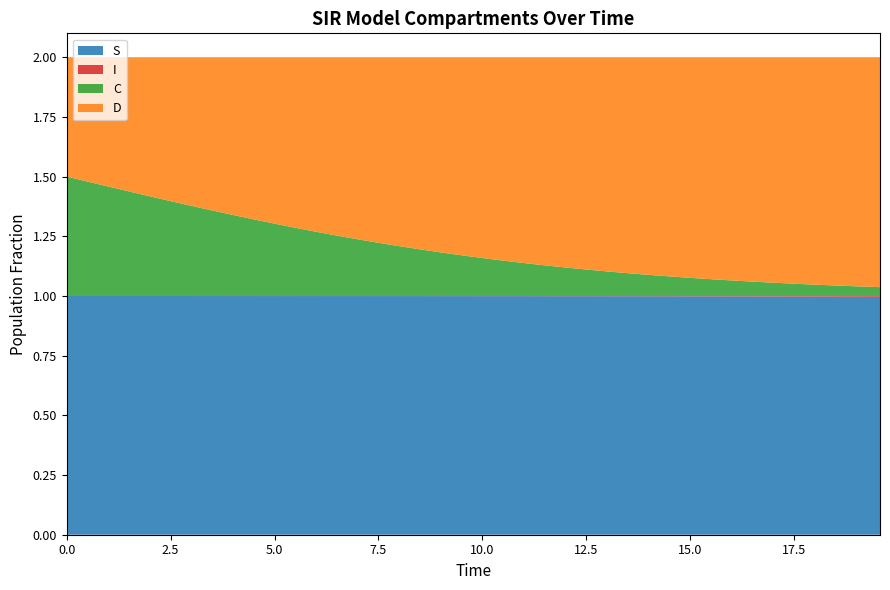

Reading right to left, transcribe all the data shown in this chart.

S: 39=1.0	38=1.0	37=1.0	36=1.0	35=1.0	34=1.0	33=1.0	32=1.0	31=1.0	30=1.0	29=1.0	28=1.0	27=1.0	26=1.0	25=1.0	24=1.0	23=1.0	22=1.0	21=1.0	20=1.0	19=1.0	18=1.0	17=1.0	16=1.0	15=1.0	14=1.0	13=1.0	12=1.0	11=1.0	10=1.0	9=1.0	8=1.0	7=1.0	6=1.0	5=1.0	4=1.0	3=1.0	2=1.0	1=1.0	0=1.0
I: 39=0.0	38=0.0	37=0.0	36=0.0	35=0.0	34=0.0	33=0.0	32=0.0	31=0.0	30=0.0	29=0.0	28=0.0	27=0.0	26=0.0	25=0.0	24=0.0	23=0.0	22=0.0	21=0.0	20=0.0	19=0.0	18=0.0	17=0.0	16=0.0	15=0.0	14=0.0	13=0.0	12=0.0	11=0.0	10=0.0	9=0.0	8=0.0	7=0.0	6=0.0	5=0.0	4=0.0	3=0.0	2=0.0	1=0.0	0=0.0
C: 39=0.0	38=0.0	37=0.0	36=0.0	35=0.1	34=0.1	33=0.1	32=0.1	31=0.1	30=0.1	29=0.1	28=0.1	27=0.1	26=0.1	25=0.1	24=0.1	23=0.1	22=0.1	21=0.1	20=0.2	19=0.2	18=0.2	17=0.2	16=0.2	15=0.2	14=0.2	13=0.3	12=0.3	11=0.3	10=0.3	9=0.3	8=0.3	7=0.4	6=0.4	5=0.4	4=0.4	3=0.4	2=0.5	1=0.5	0=0.5
D: 39=1.0	38=1.0	37=1.0	36=1.0	35=0.9	34=0.9	33=0.9	32=0.9	31=0.9	30=0.9	29=0.9	28=0.9	27=0.9	26=0.9	25=0.9	24=0.9	23=0.9	22=0.9	21=0.9	20=0.8	19=0.8	18=0.8	17=0.8	16=0.8	15=0.8	14=0.8	13=0.7	12=0.7	11=0.7	10=0.7	9=0.7	8=0.7	7=0.6	6=0.6	5=0.6	4=0.6	3=0.6	2=0.5	1=0.5	0=0.5